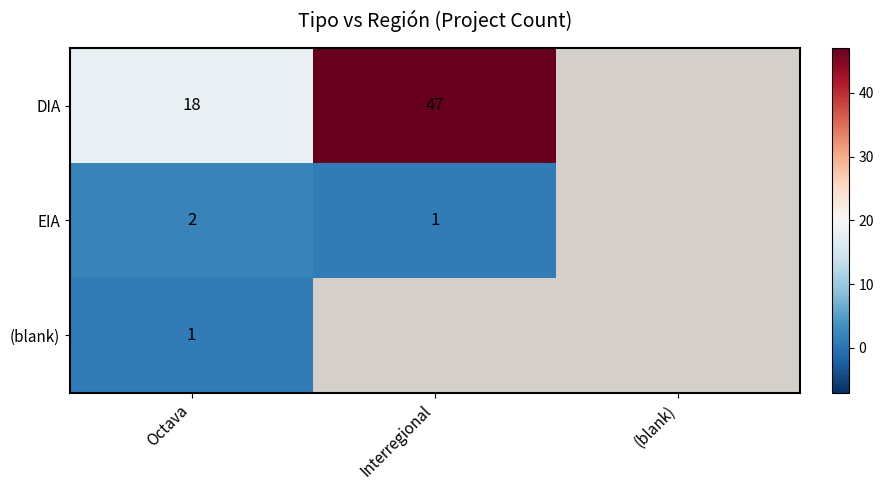

Rank the series at Octava from highest to lowest value.

DIA, EIA, (blank)